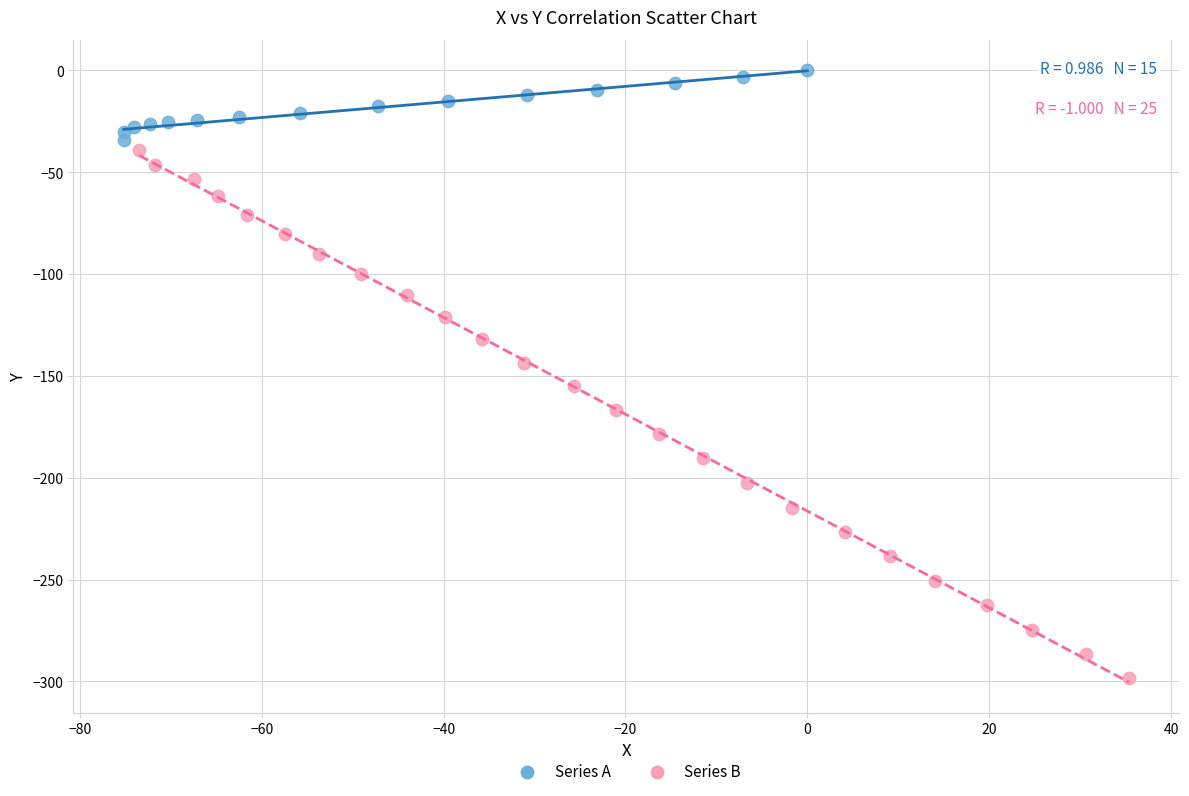

Which series contains the highest Y value?

Series A